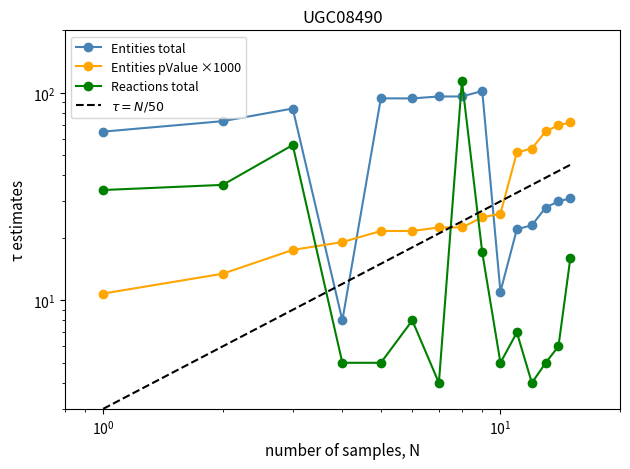

Is this an area chart (filled region under the line)?

No